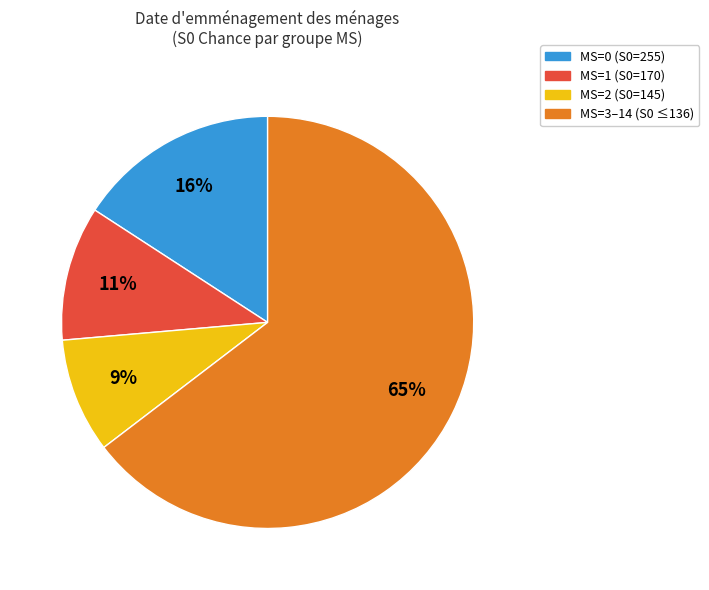

Do MS=0 (S0=255) and MS=2 (S0=145) together represent more than half of the pie?

No